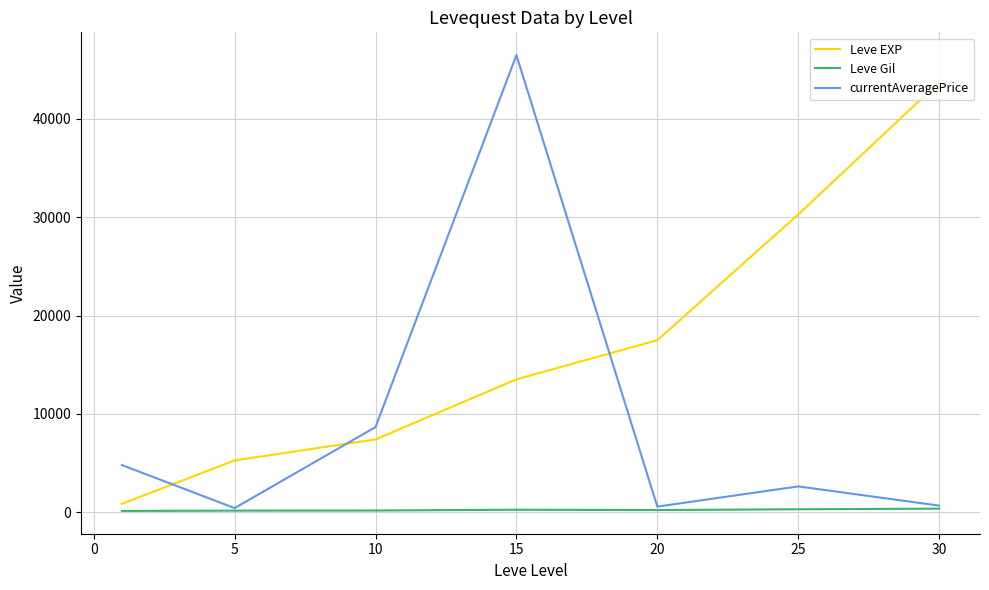

How many lines are shown in the chart?

3